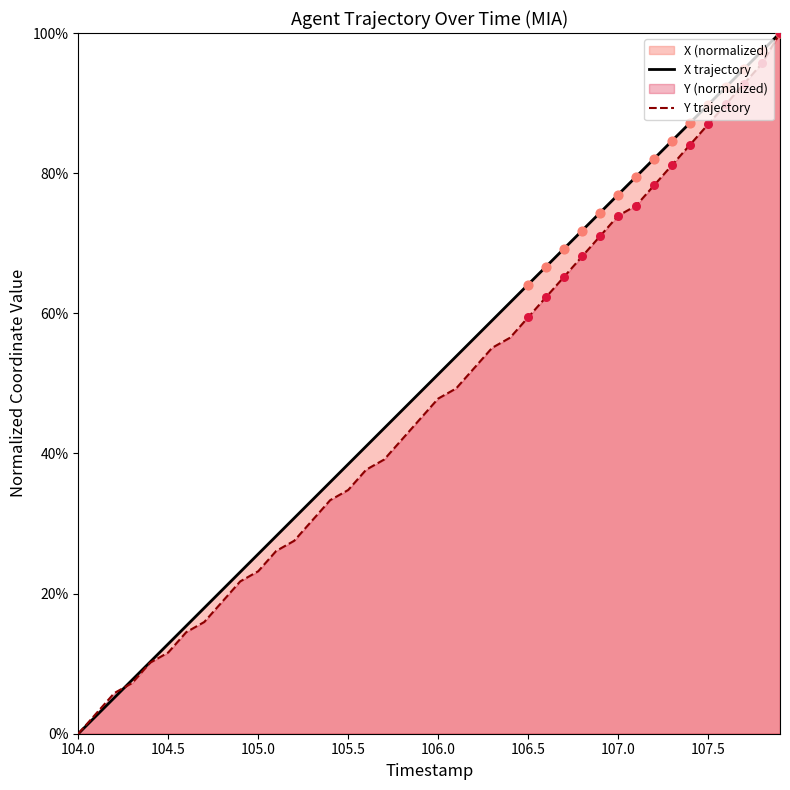

Which series contains the lowest Y value?

X trajectory